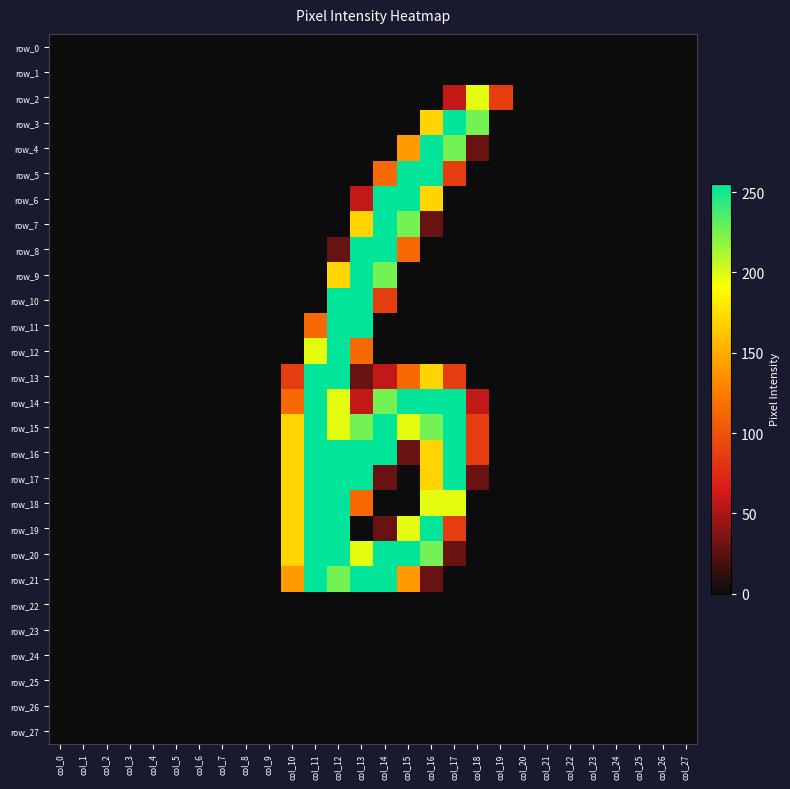

What is the sum of all row_14 values?

1672